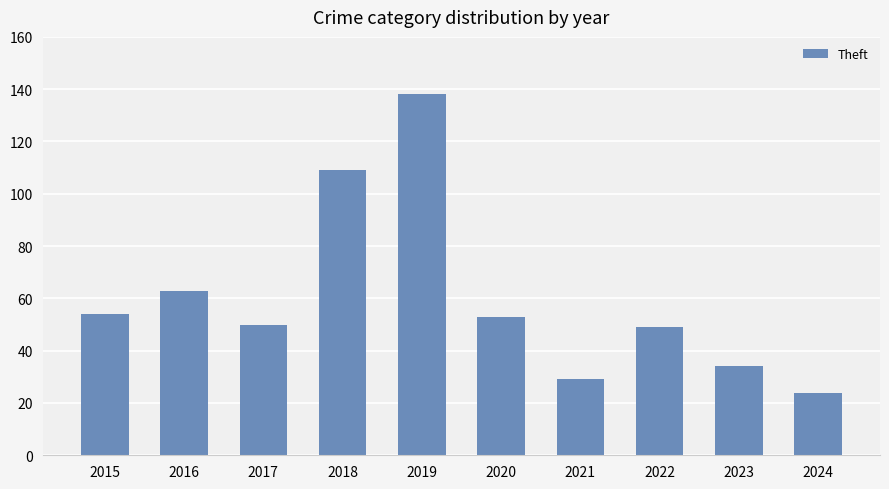

What is the change in value from 2020 to 2023?

-19